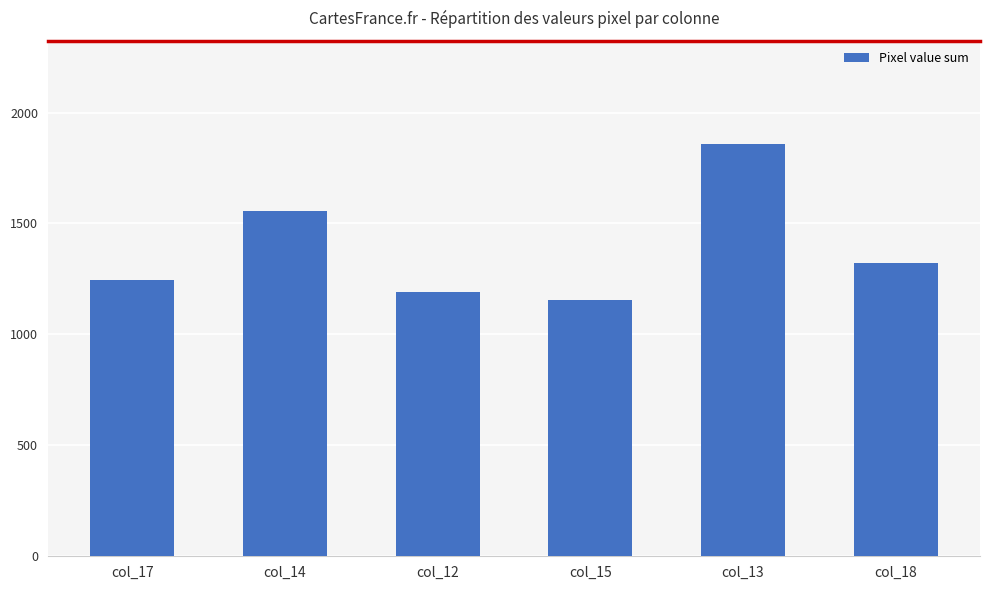

Are the bars horizontal?

No